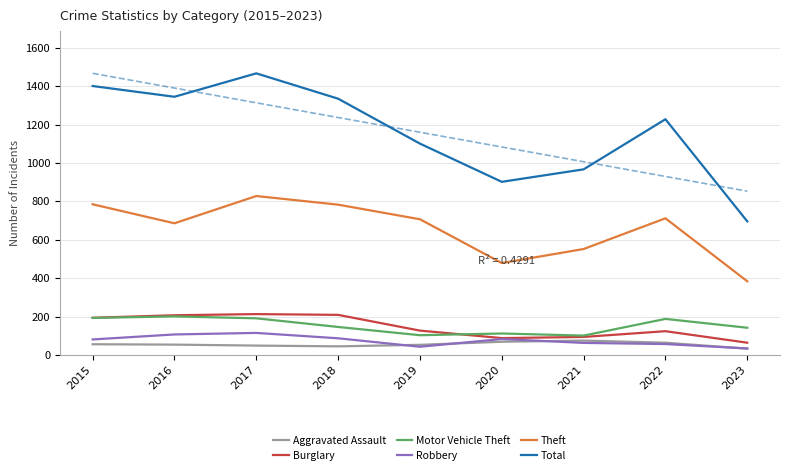

Where does the Total series first go above 1228?

2015